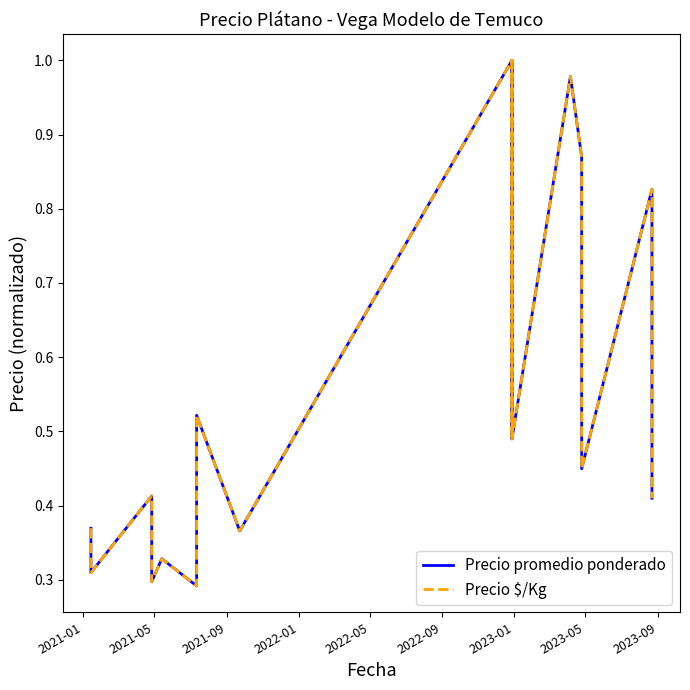

Which series has the largest total across all categories?

Precio promedio ponderado